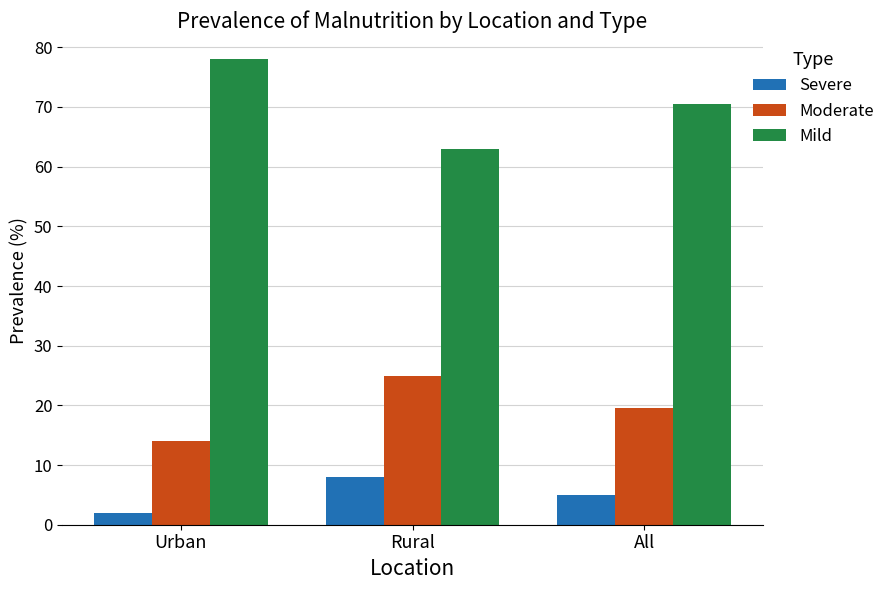

How many data points in Moderate are less than 19?

1